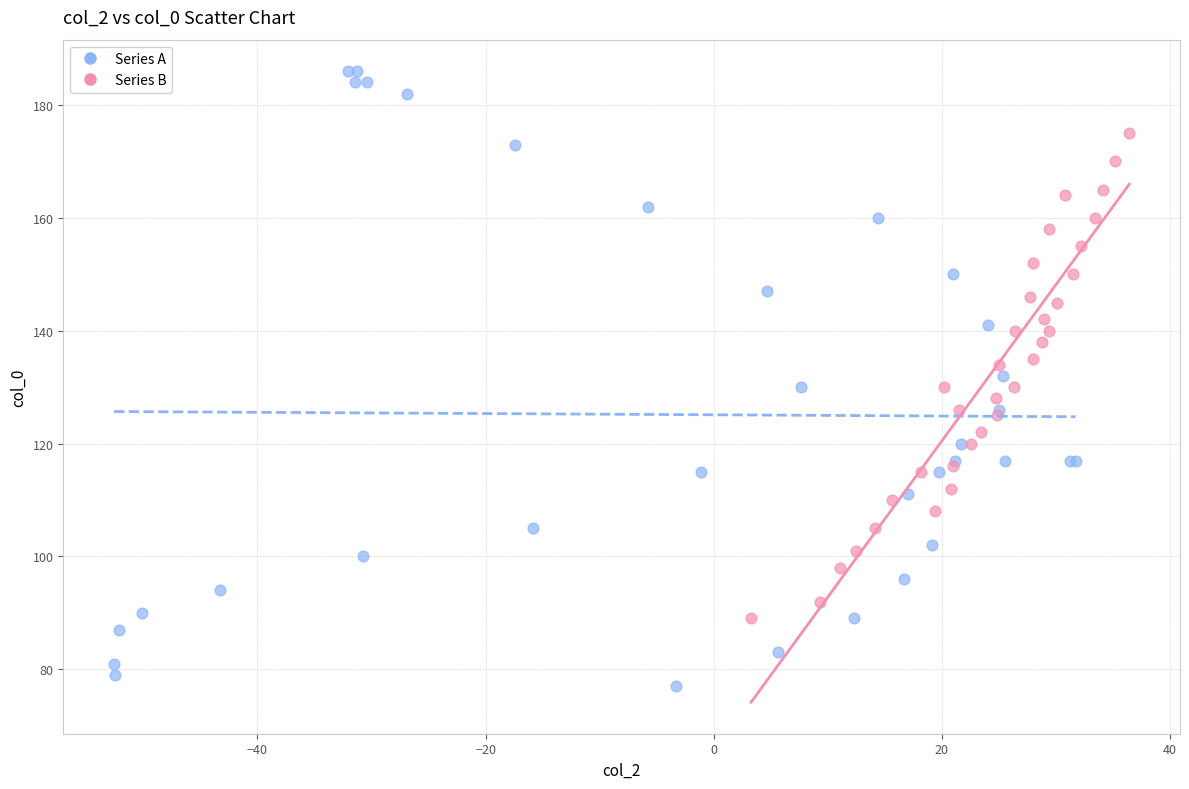

Which series has the largest Y range (max minus min)?

Series A